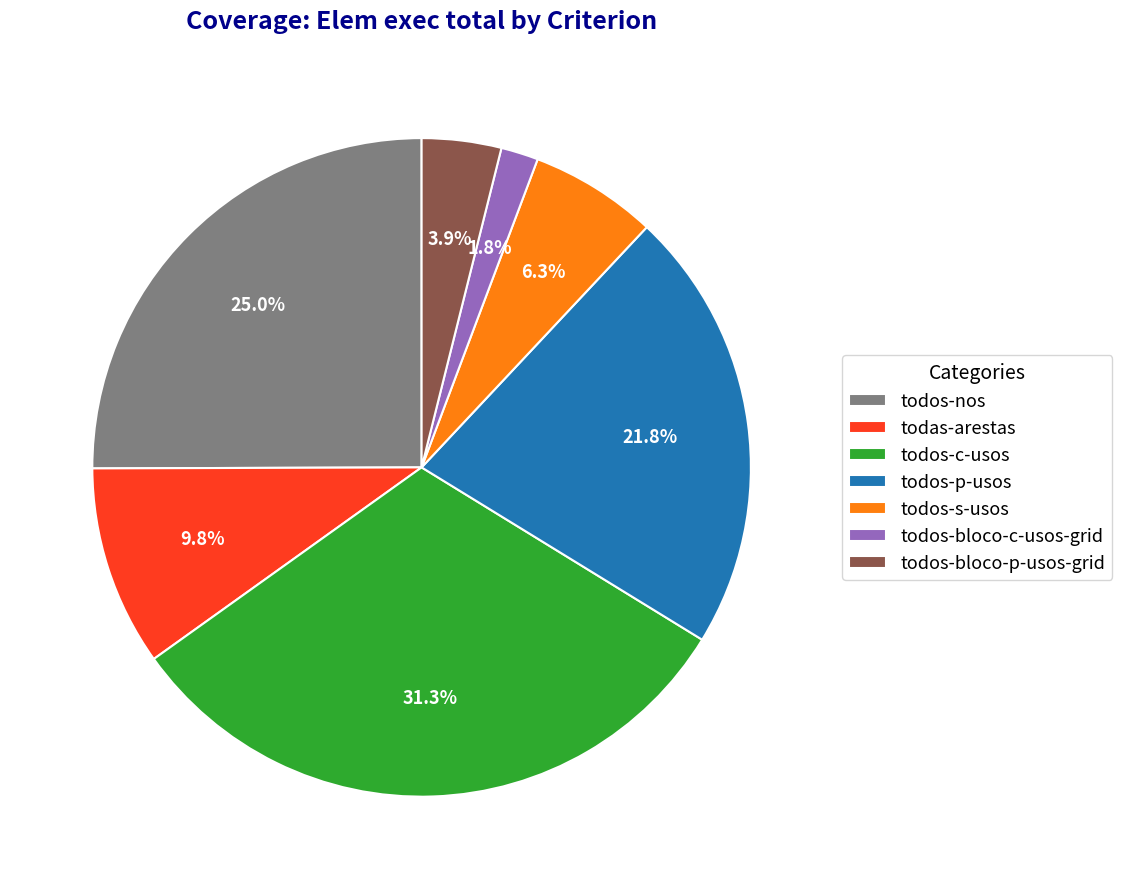

Count the number of slices in the pie.

7